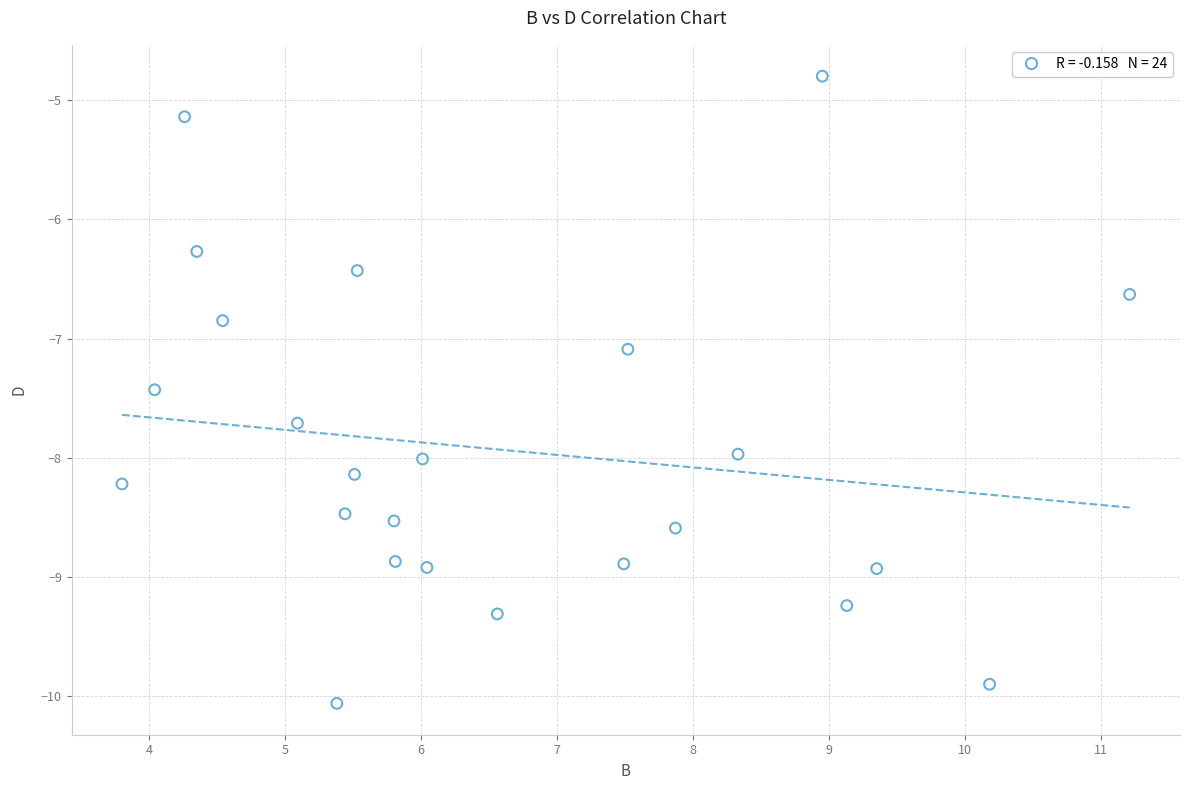

What Y value in the scatter plot is closest to -7?

-7.1